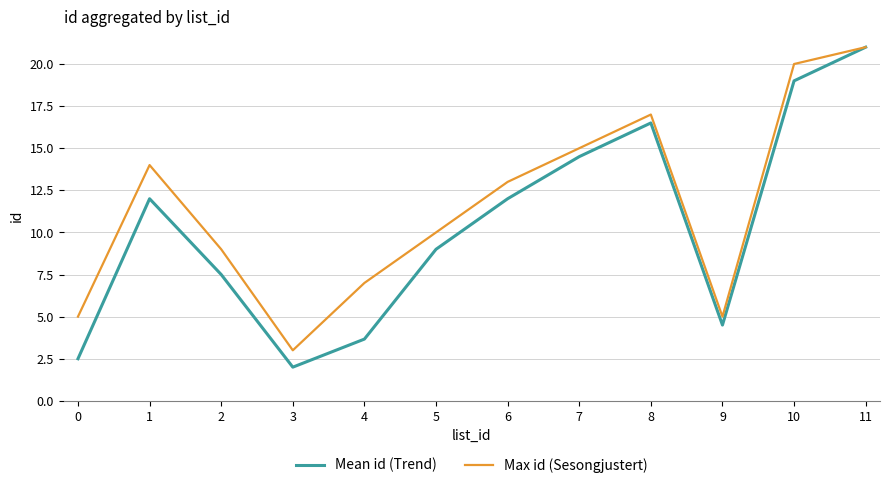

What is the highest value of the Mean id (Trend) series?

21.0